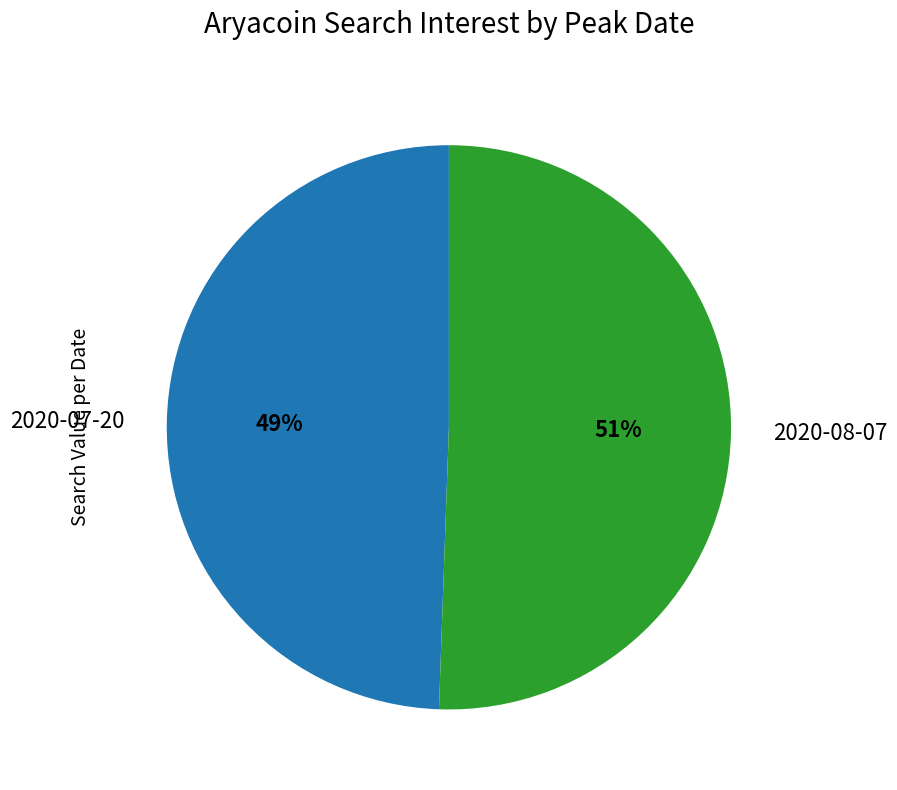

How many segments does this pie chart have?

2